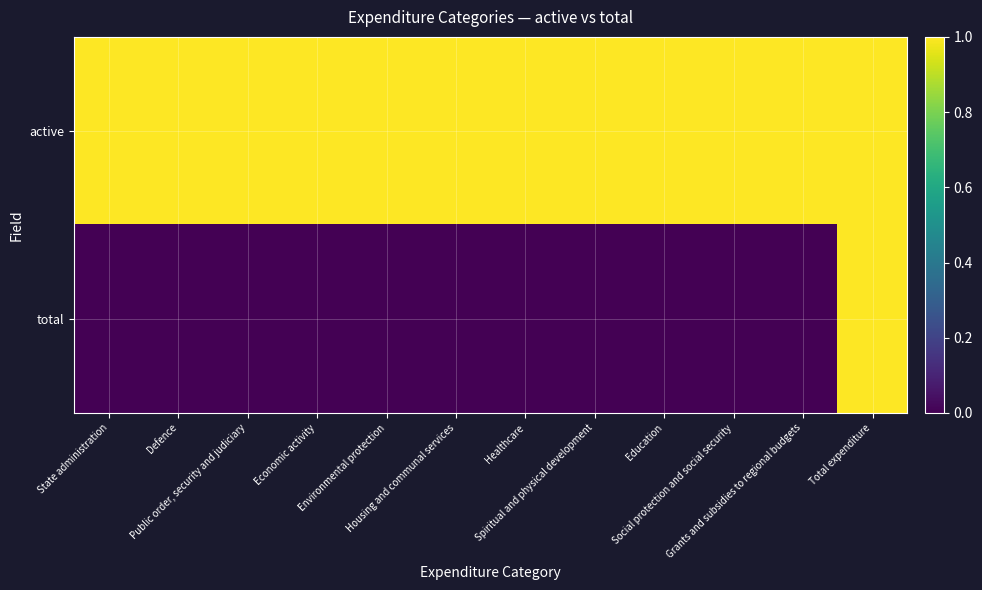

Which label corresponds to the smallest value in the chart?

State administration